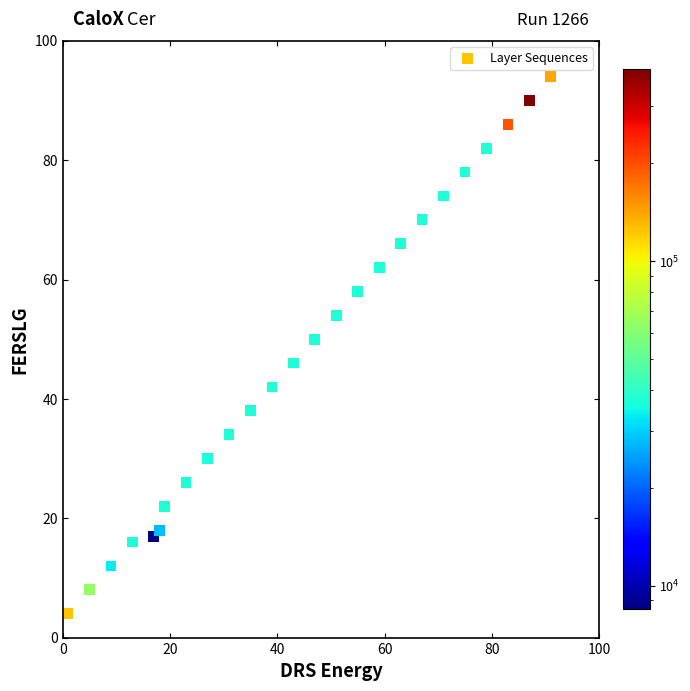

What Y value in the scatter plot is closest to 49?

50